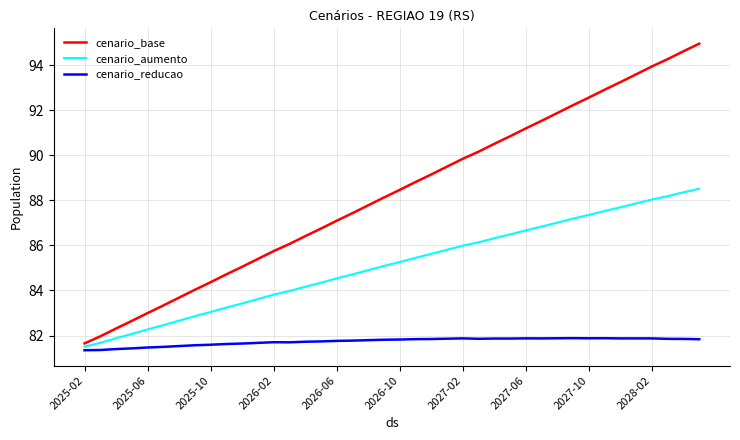

What is the lowest value of the cenario_base series?

81.6